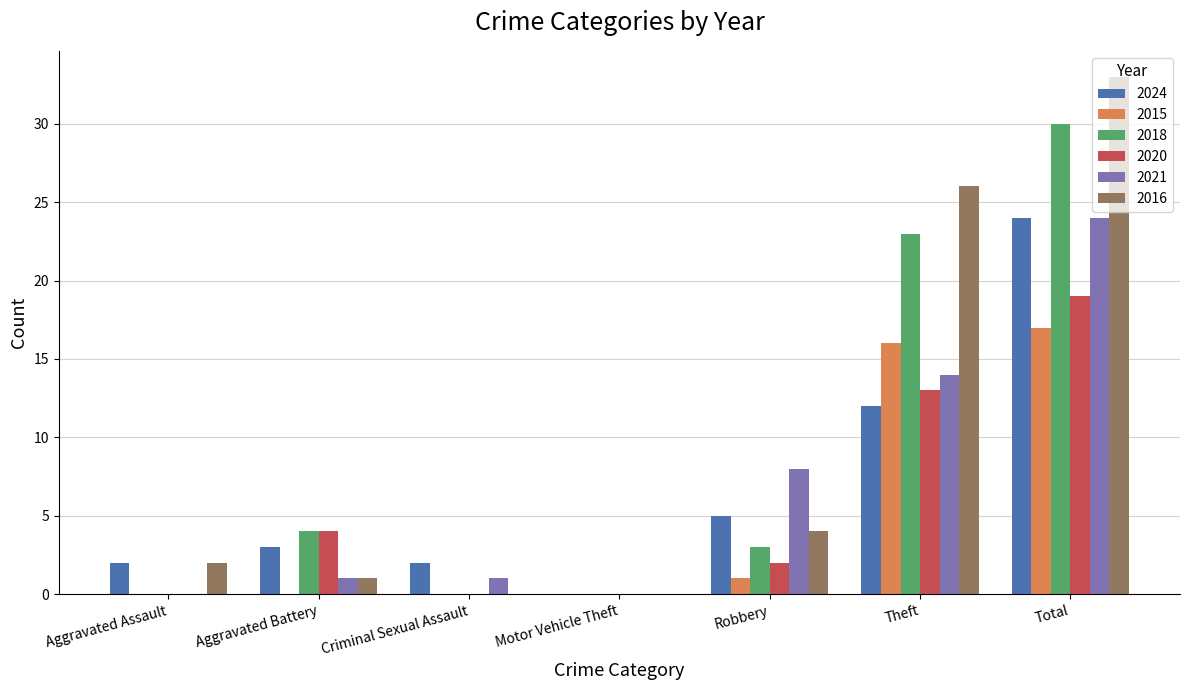

What value does the 2018 series have at Aggravated Battery?

4